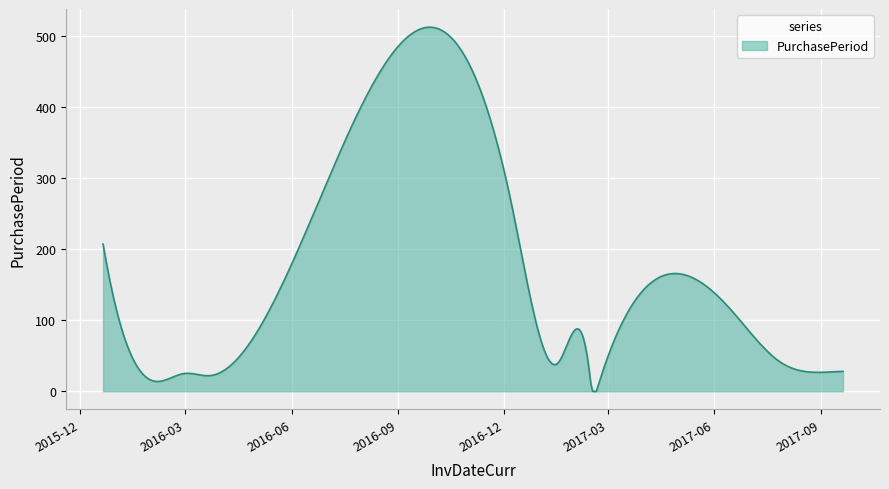

What is the difference between the maximum and minimum values?

511.9